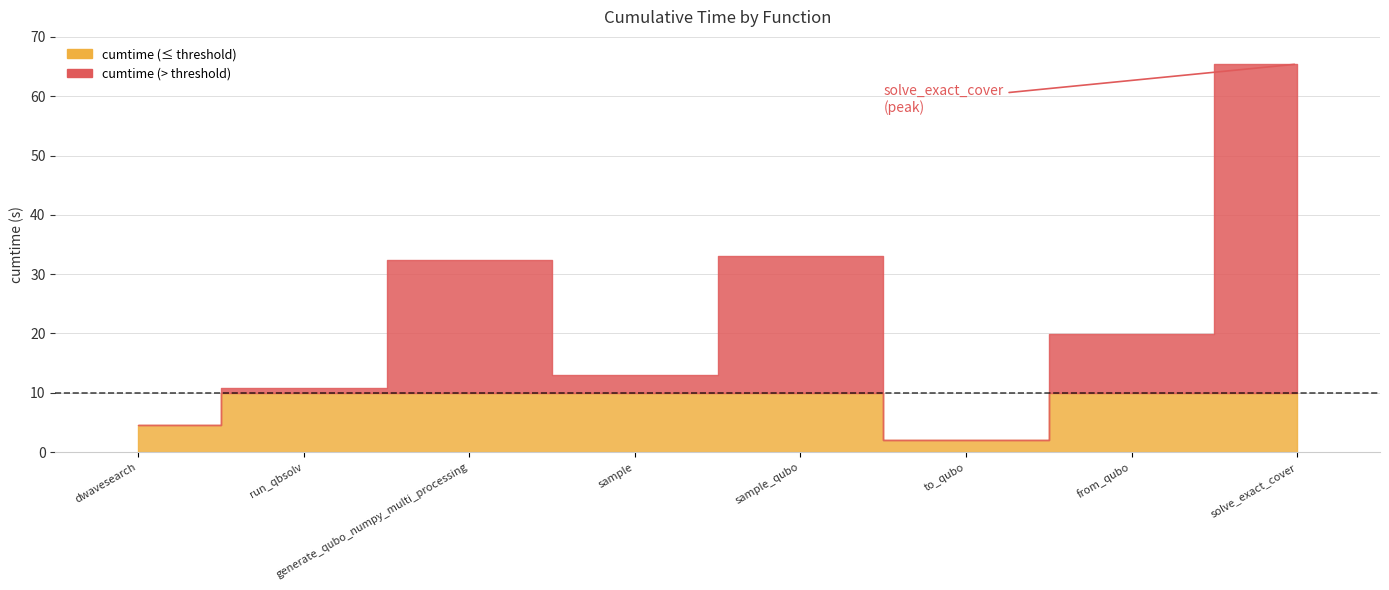

How many interior local peaks (higher than both neighbors) does the data have?

2